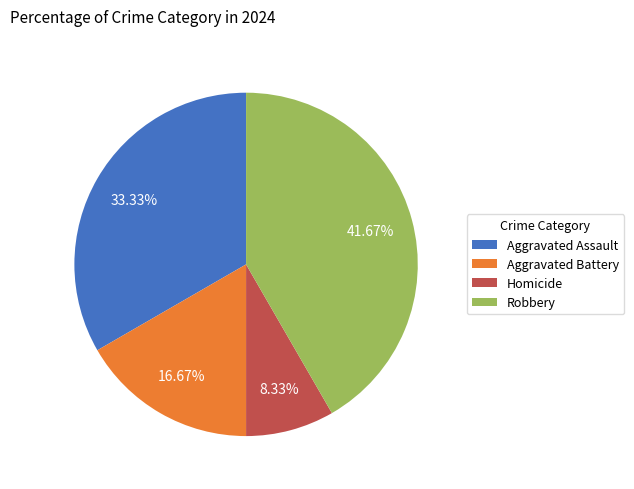

To the nearest percent, what percentage of the pie is Aggravated Battery?

17%